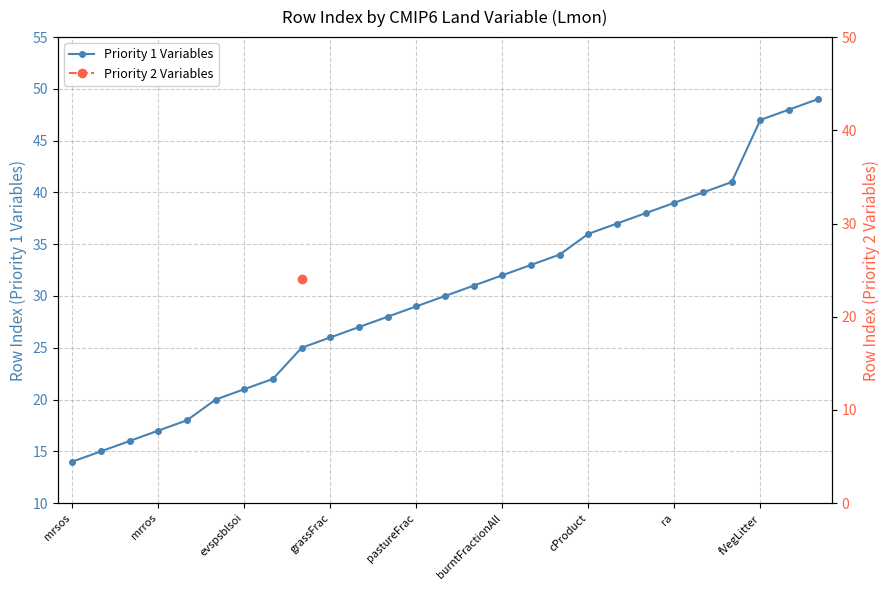

What is the greatest value displayed?

49